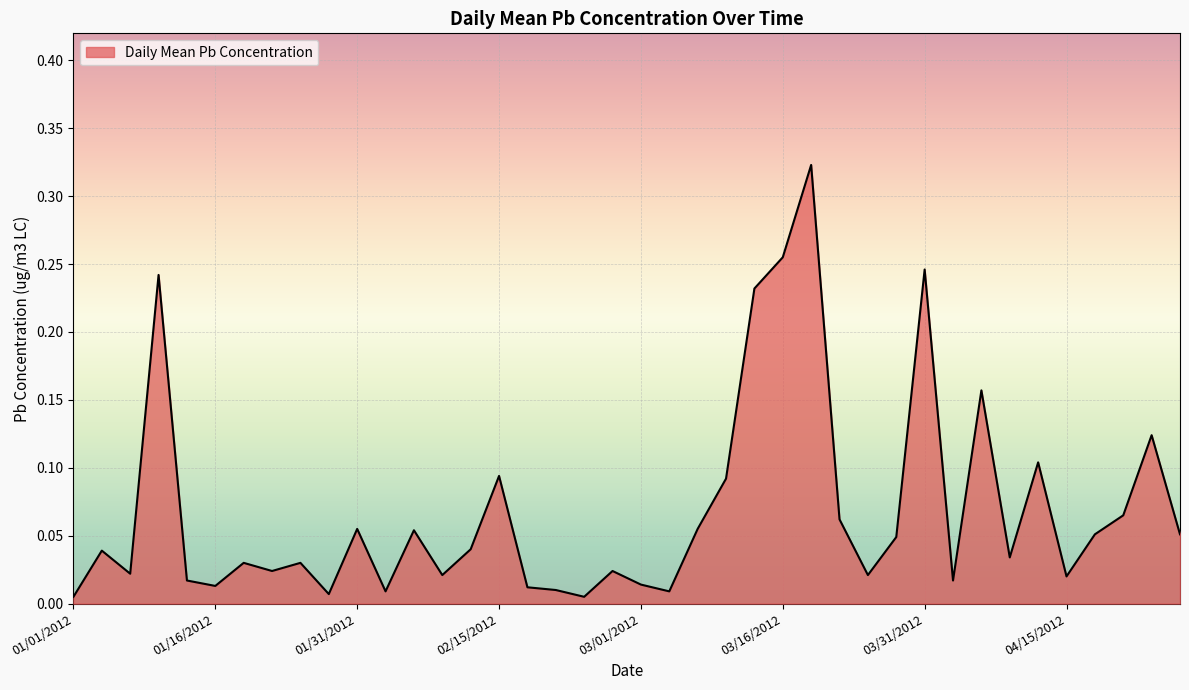

Reading left to right, what are all the values shown in this chart?

0.0	0.0	0.0	0.2	0.0	0.0	0.0	0.0	0.0	0.0	0.1	0.0	0.1	0.0	0.0	0.1	0.0	0.0	0.0	0.0	0.0	0.0	0.1	0.1	0.2	0.3	0.3	0.1	0.0	0.0	0.2	0.0	0.2	0.0	0.1	0.0	0.1	0.1	0.1	0.1